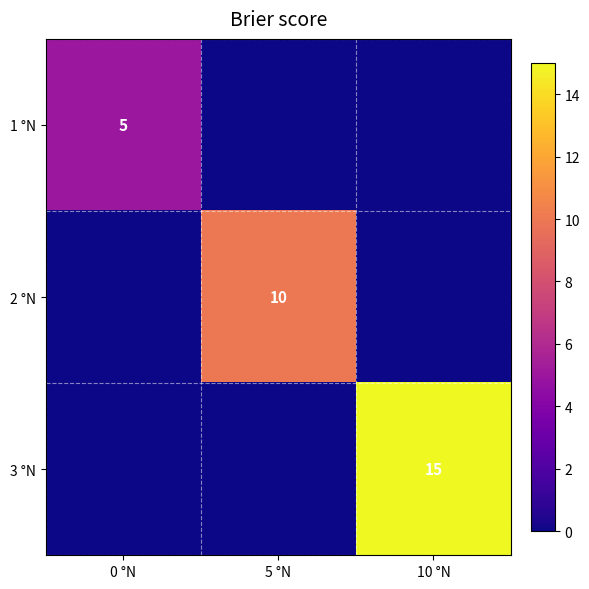

Is the value of 2 °N at 5 °N greater than the value of 1 °N at 0 °N?

Yes